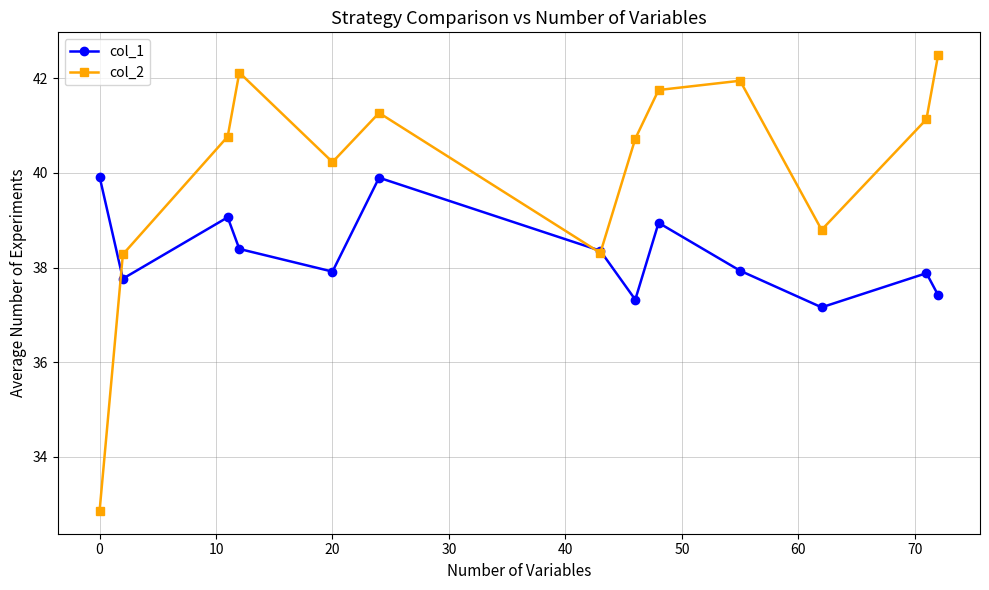

What is the value of the col_1 point at the 2nd from the left?

37.8